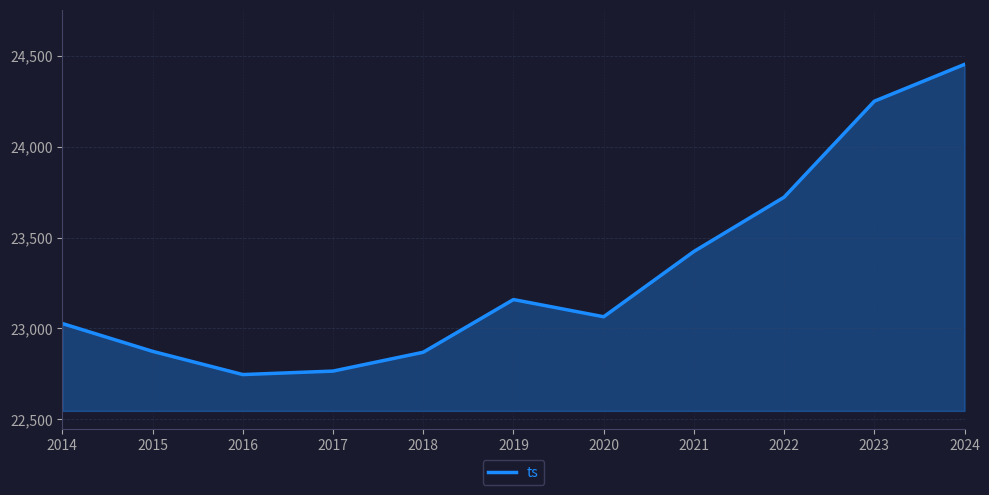

How many lines are shown in the chart?

1